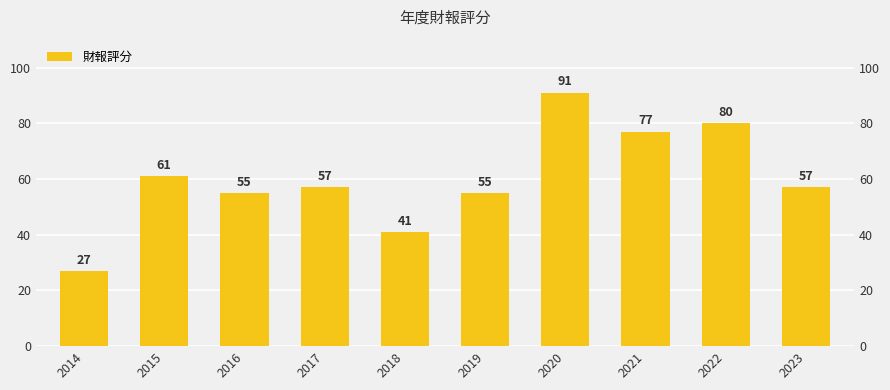

What is the difference between the values at 2019 and 2018?

14